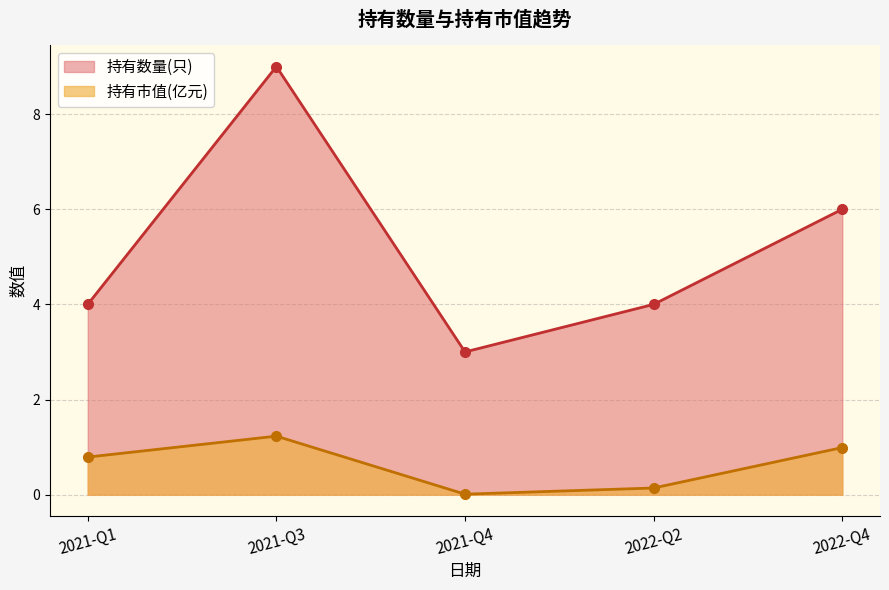

Rank the series by their average value, from lowest to highest.

持有市值(亿元), 持有数量(只)